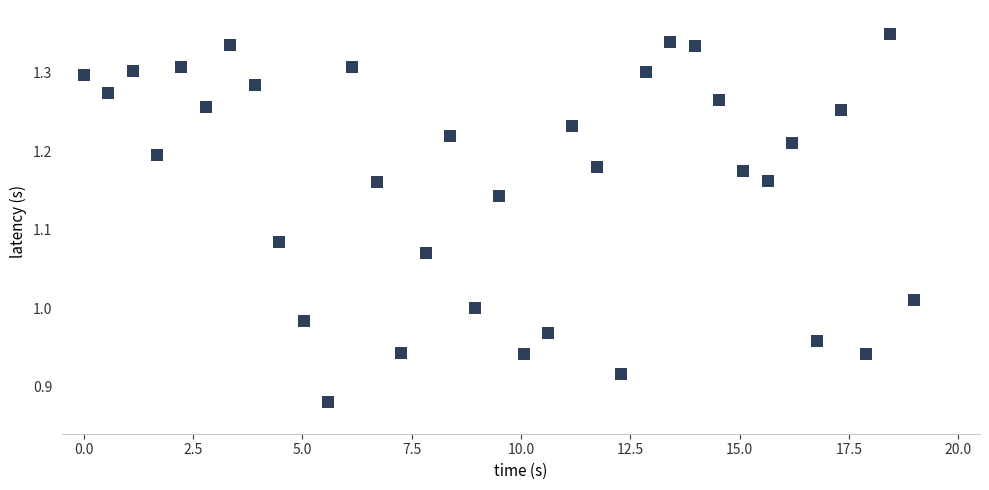

What is the range of X values (max minus min)?

19.0